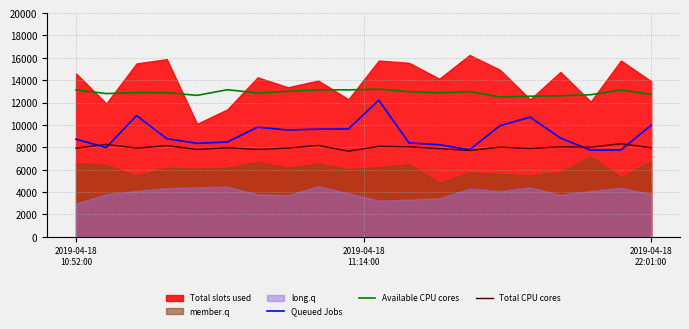

What is the highest value of the Queued Jobs series?

12212.5